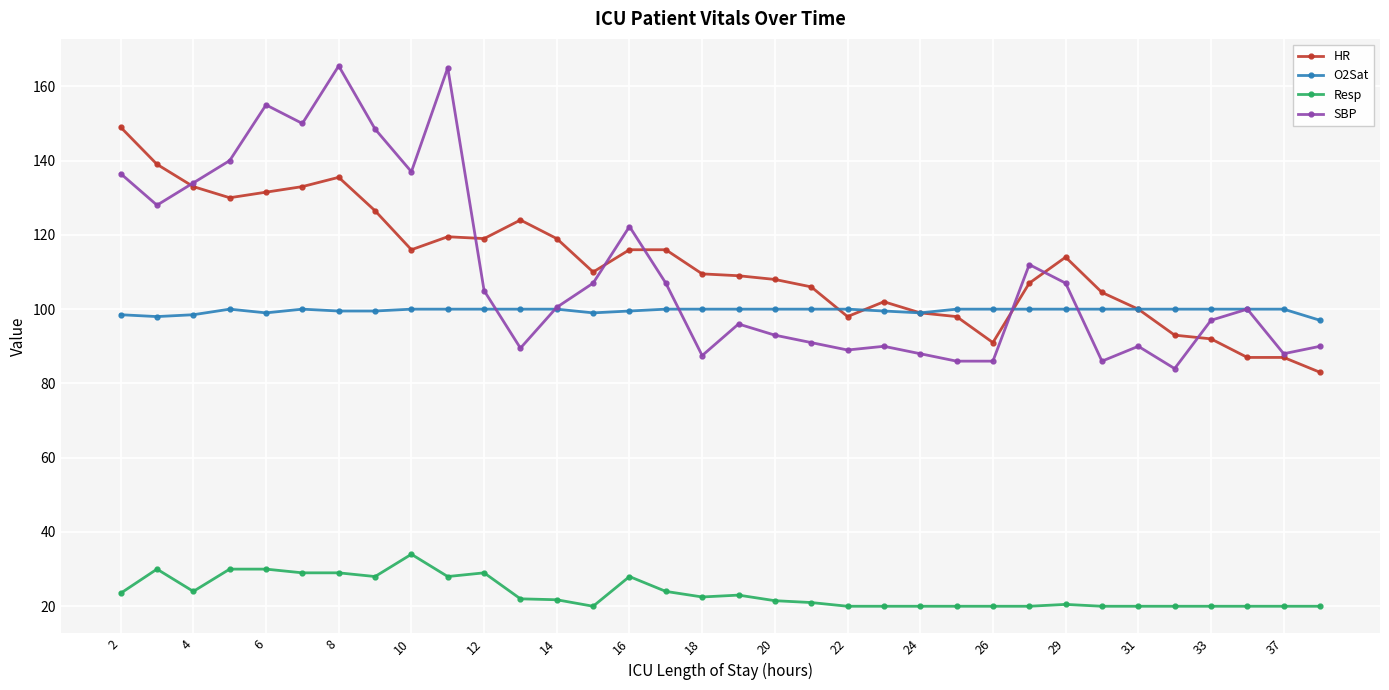

What is the highest value of the HR series?

149.0